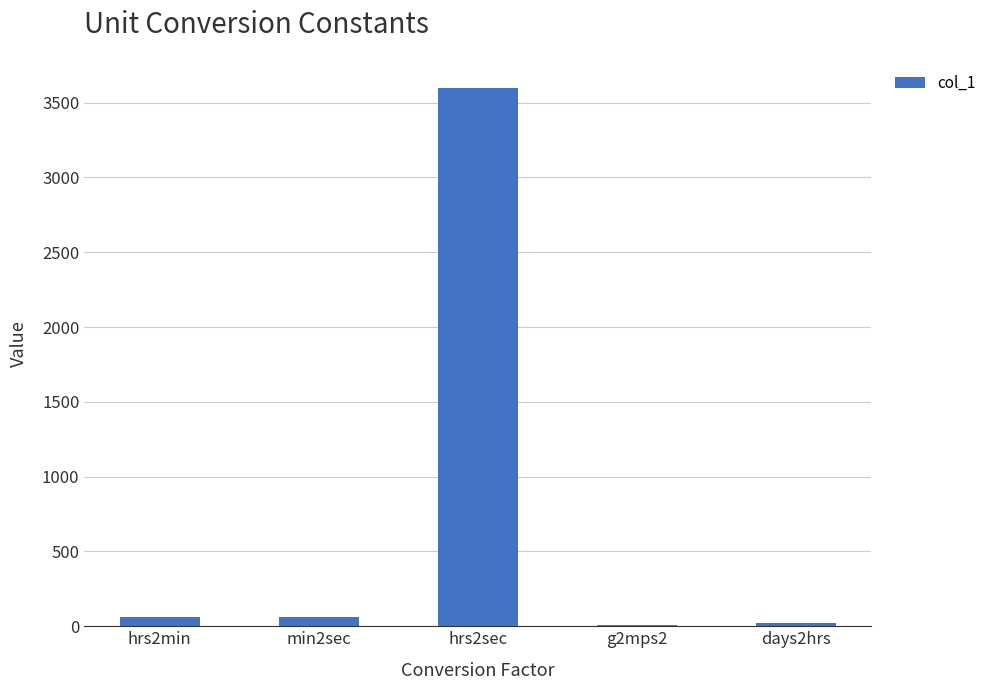

Which category has the highest value across all series?

hrs2sec